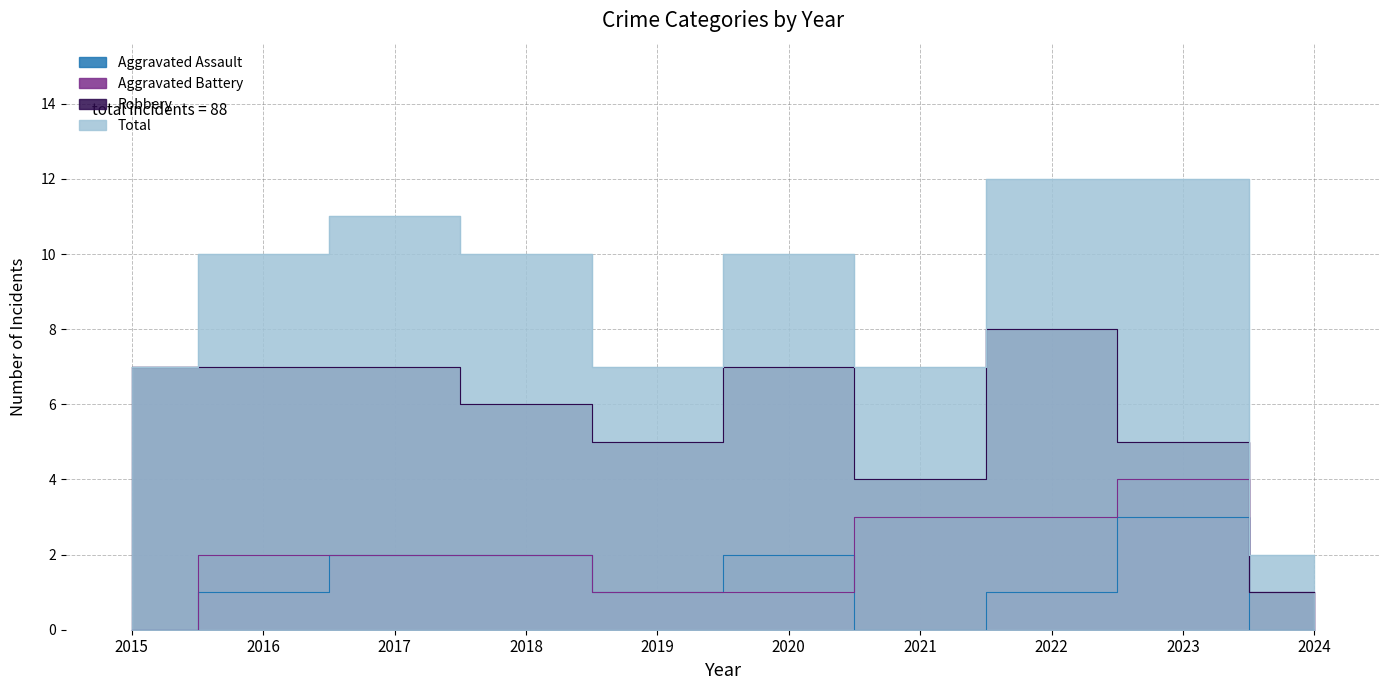

What is the sum of all Robbery values?

57